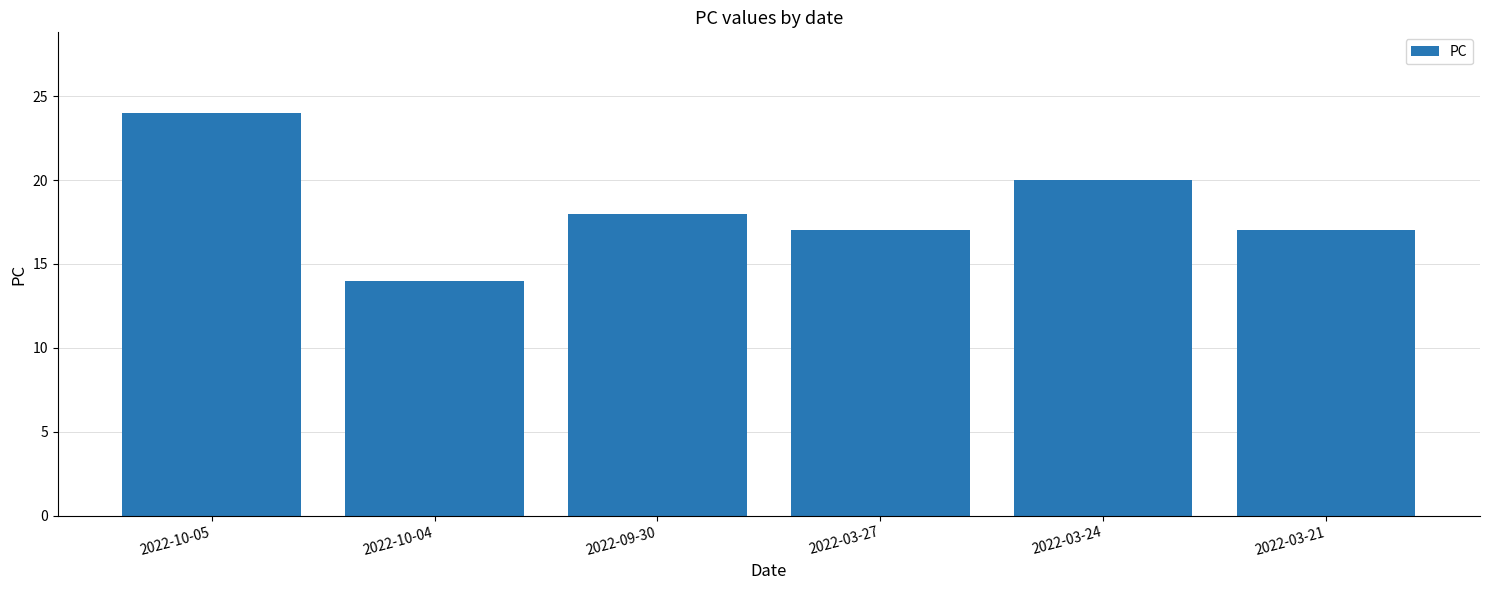

What position from the left is 2022-10-04?

2